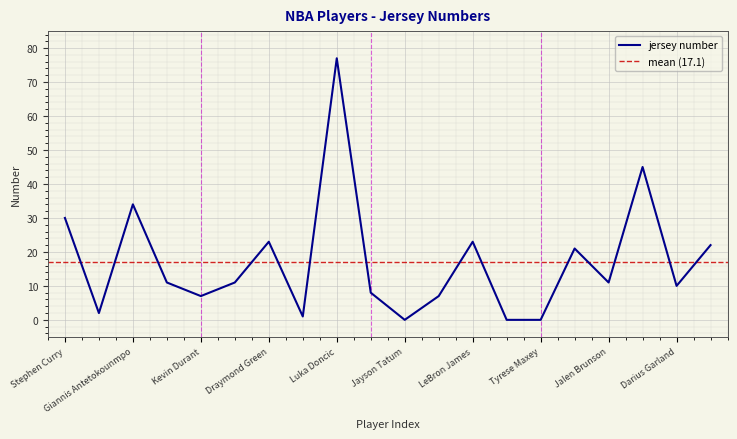

At which category does the data reach its first local valley?

Kawhi Leonard